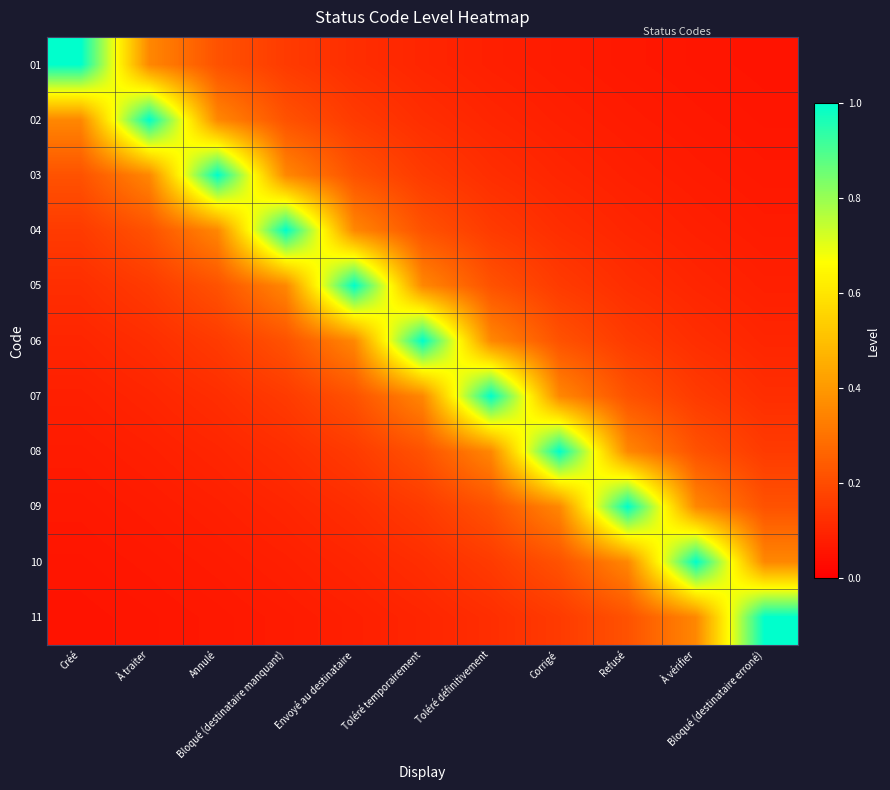

What is the greatest value displayed?

1.0